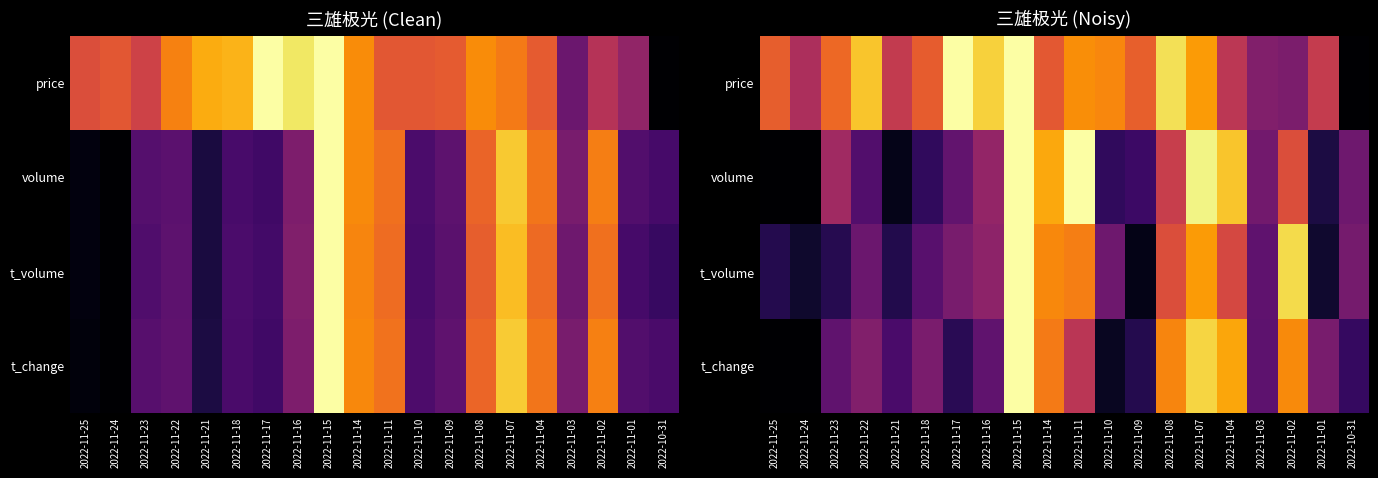

Which category has the lowest value across all series?

2022-10-31